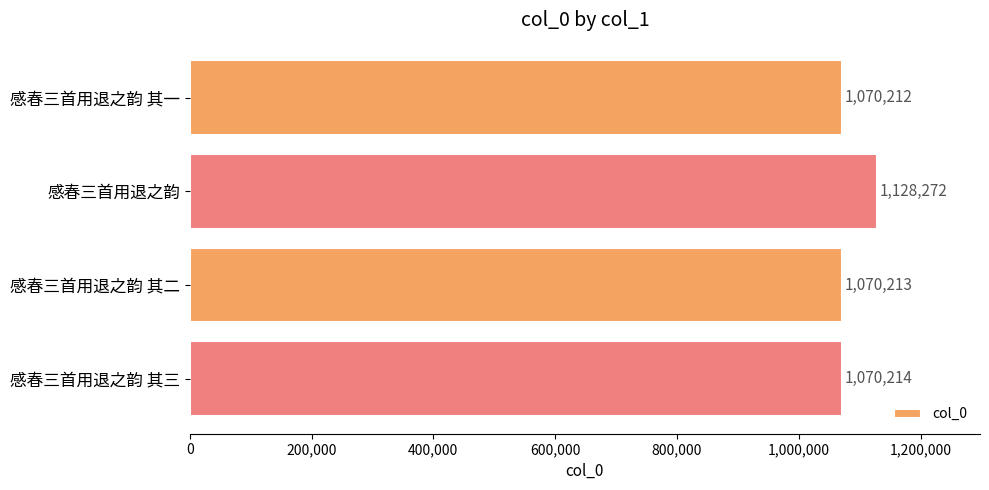

What is the label of the 3rd bar from the top?

感春三首用退之韵 其二